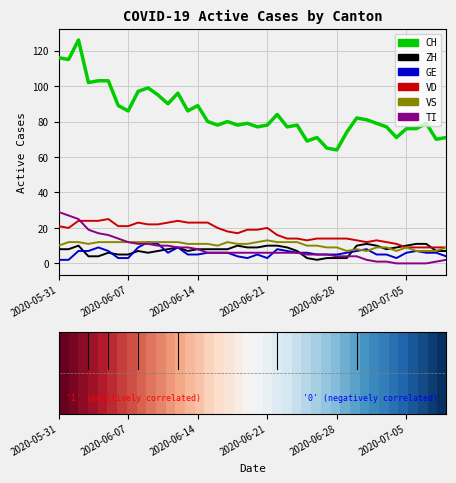

Which series has the largest total across all categories?

CH